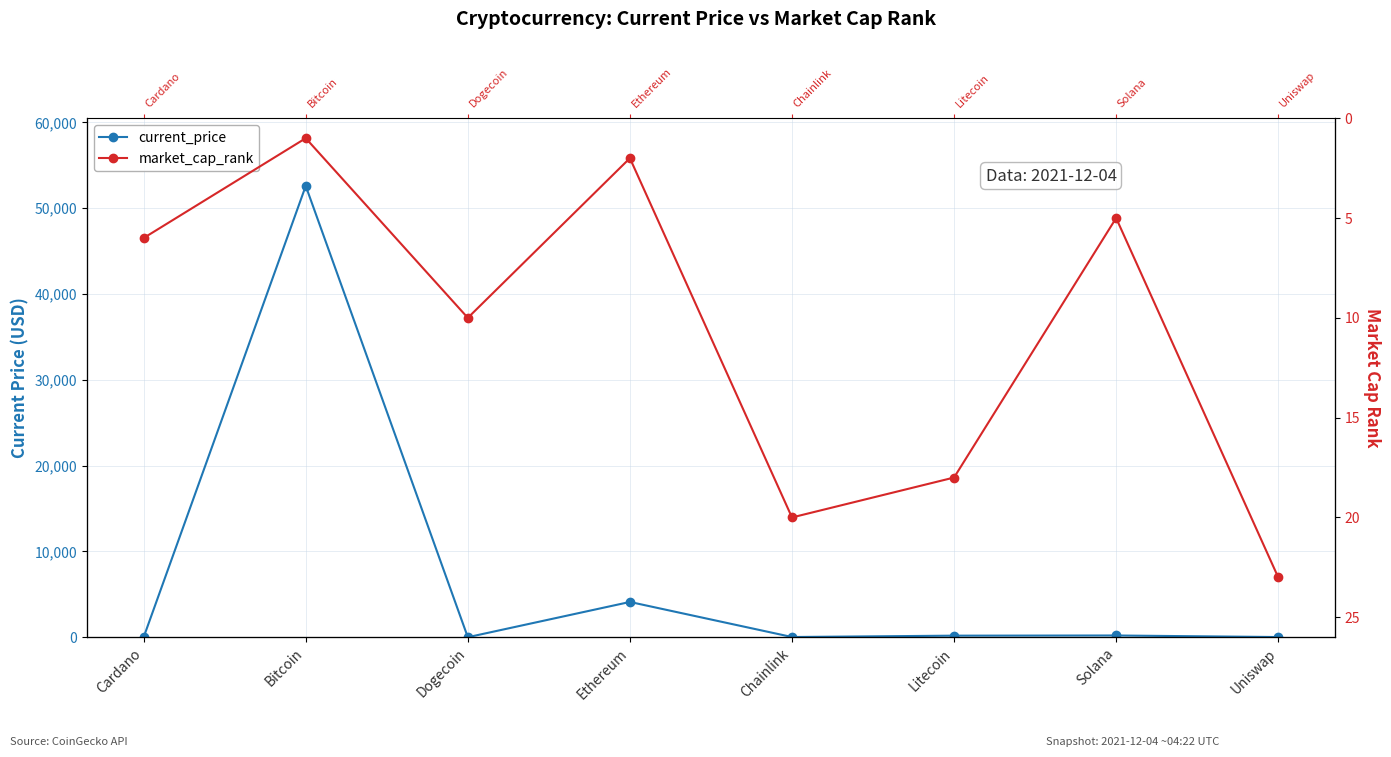

What is the difference between the maximum and minimum values in the market_cap_rank series?

22.0